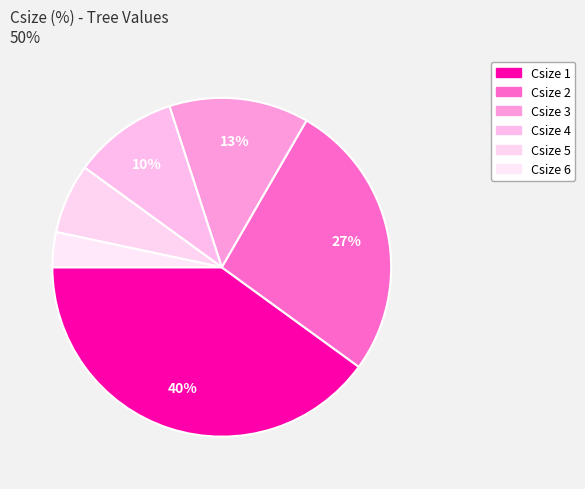

Count the number of slices in the pie.

6